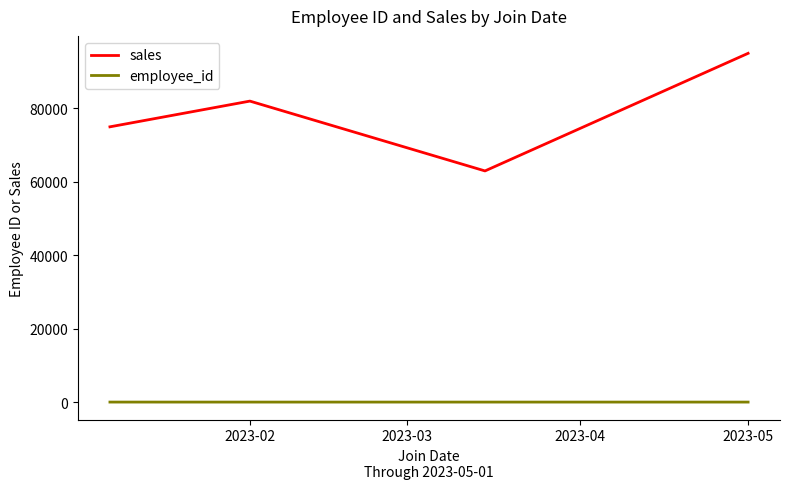

What is the lowest value of the sales series?

63000